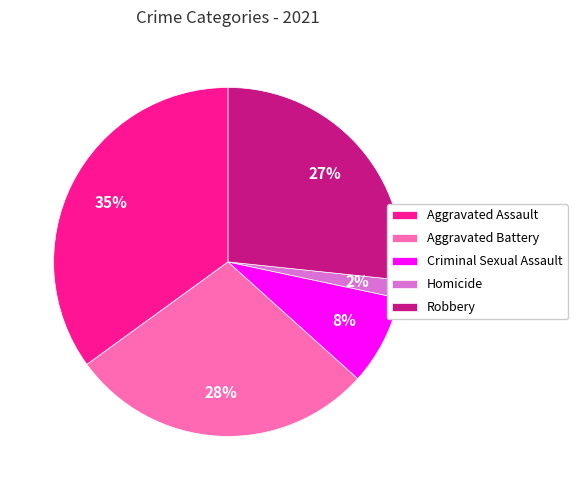

Which category has the smallest portion of the pie?

Homicide